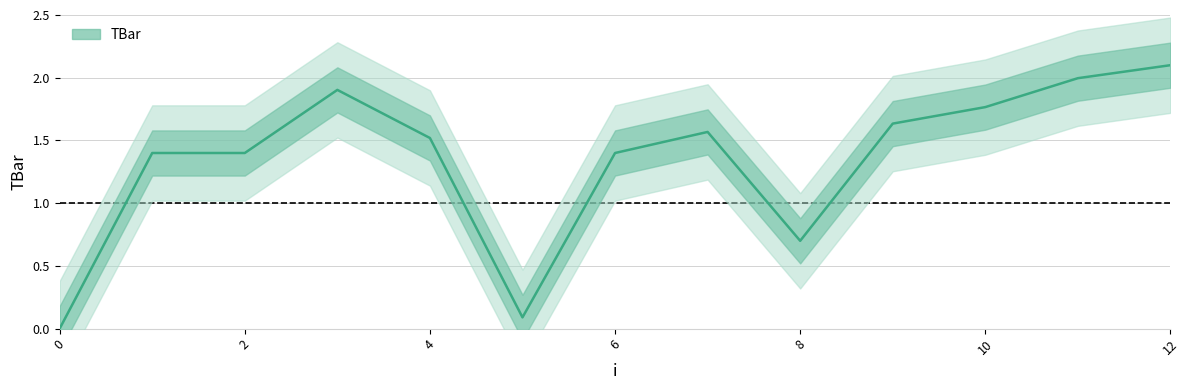

Is this an area chart (filled region under the line)?

No